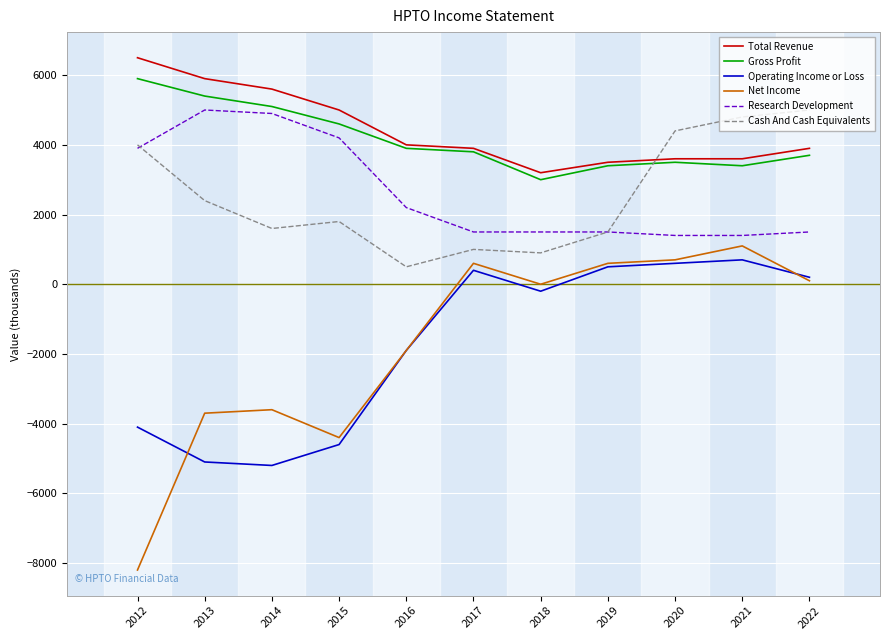

How many lines are shown in the chart?

6